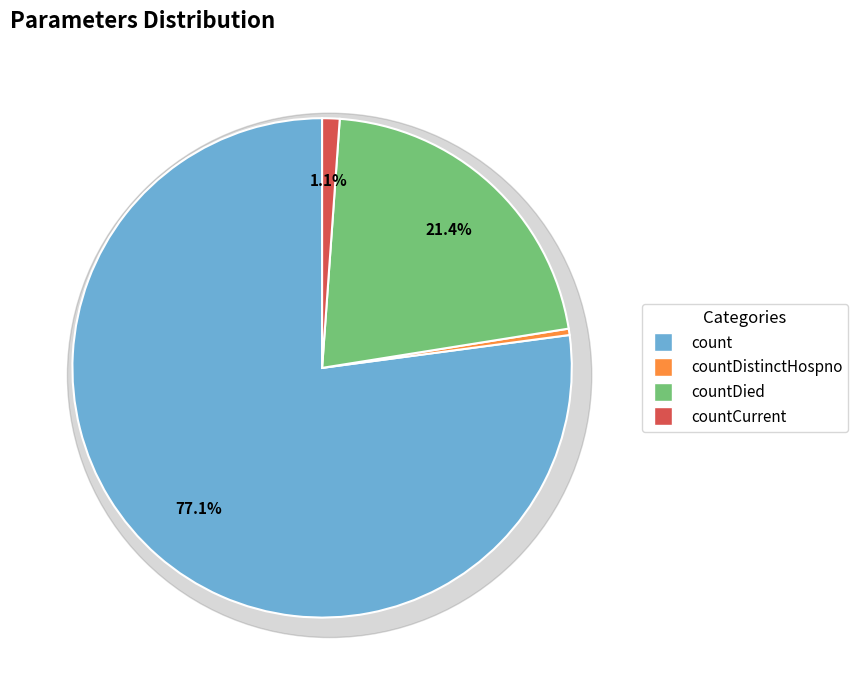

What is the change in value from countDistinctHospno to countCurrent?

+122